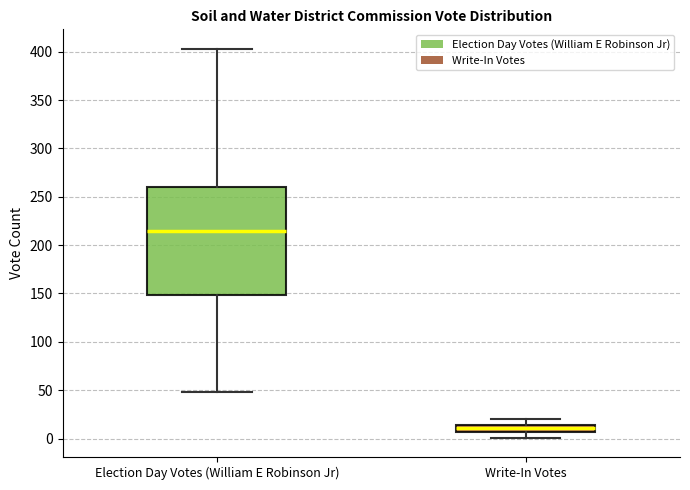

Comparing the boxes themselves (not the whiskers), which one is the tallest?

Election Day Votes (William E Robinson Jr)